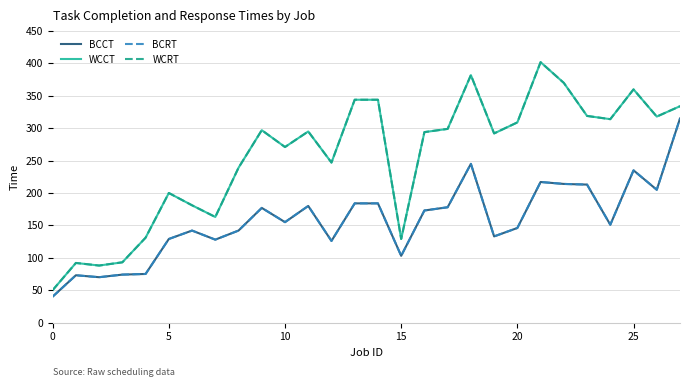

What is the difference between the maximum and minimum values in the WCCT series?

352